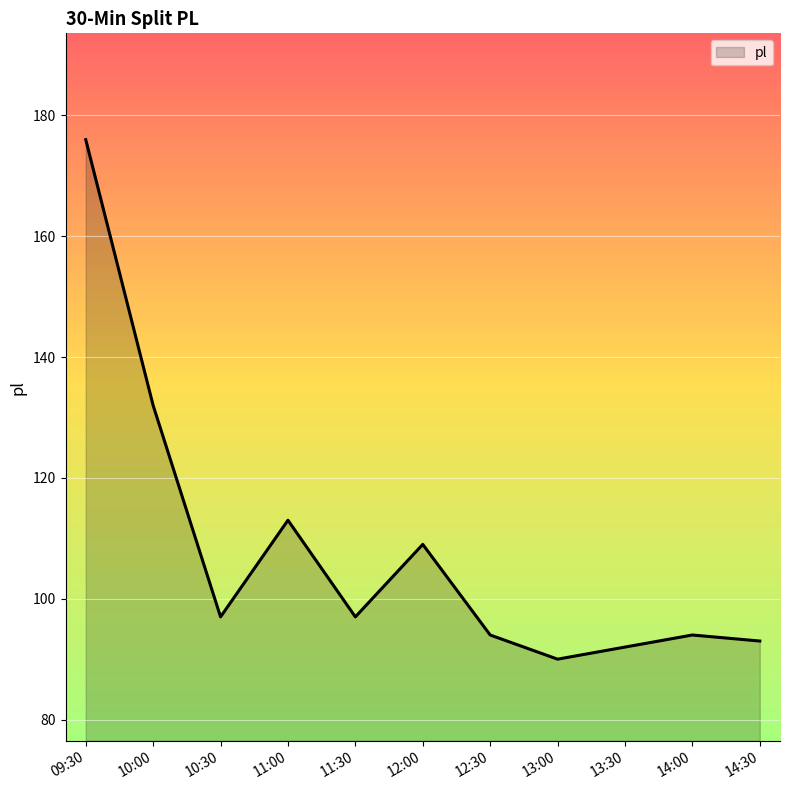

Count the number of categories in the chart.

11